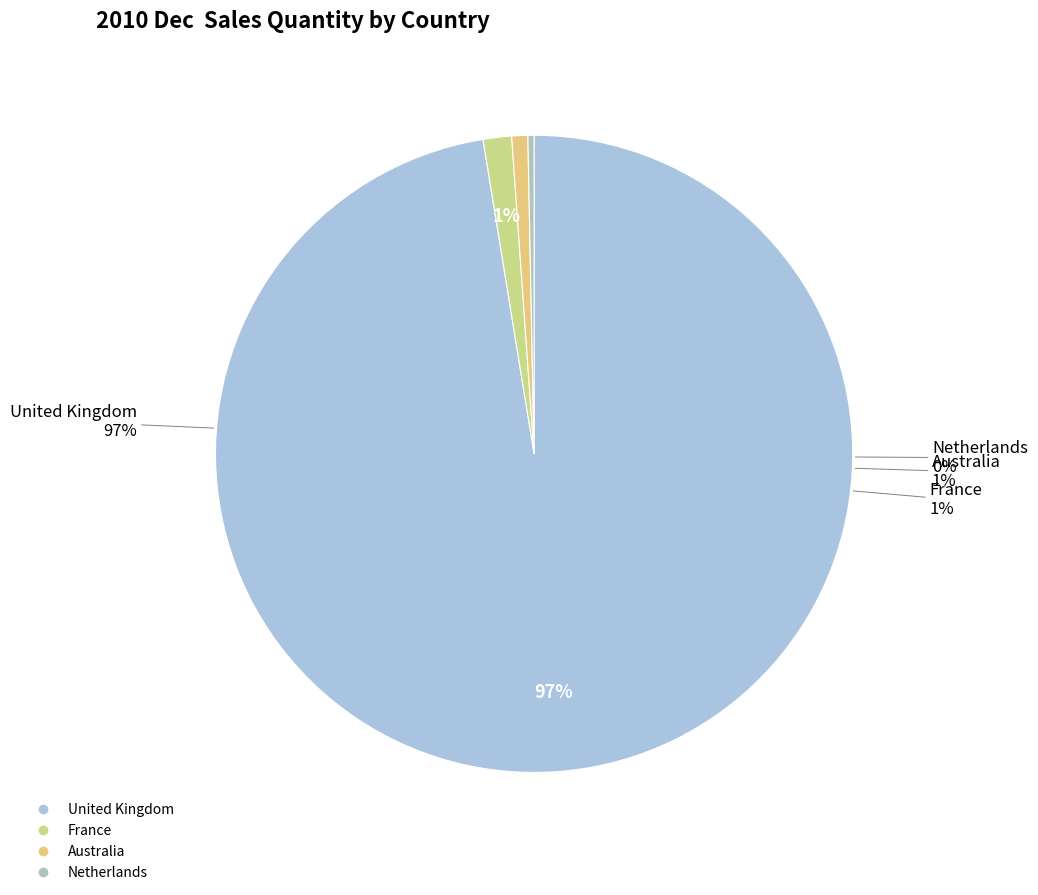

How many slices are in this pie chart?

4